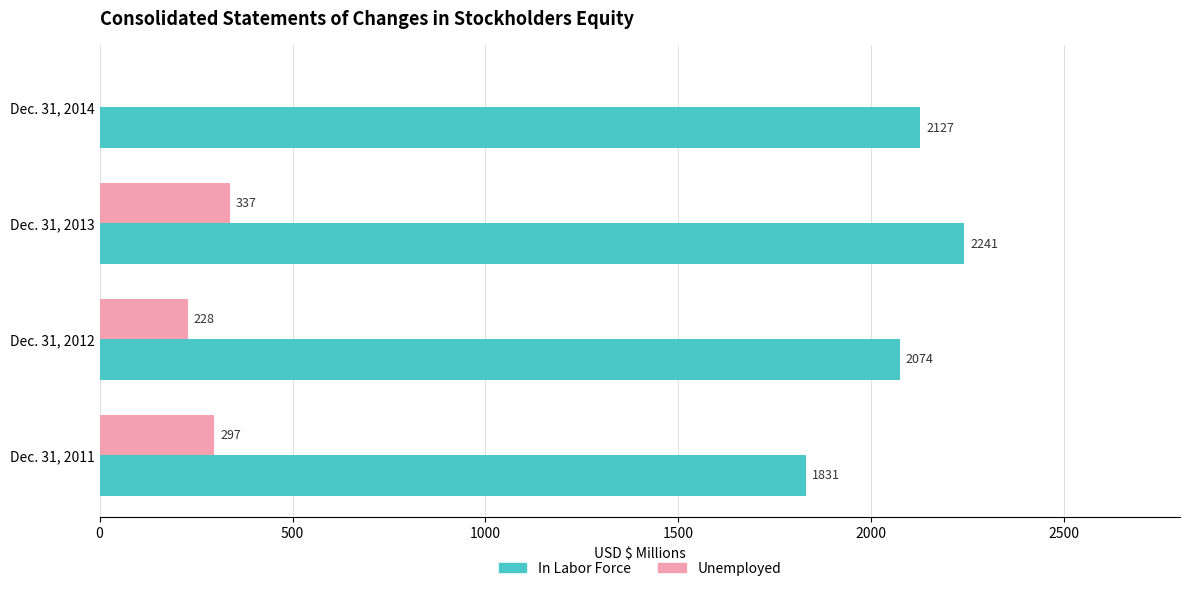

How many positive values does the Unemployed series have?

3